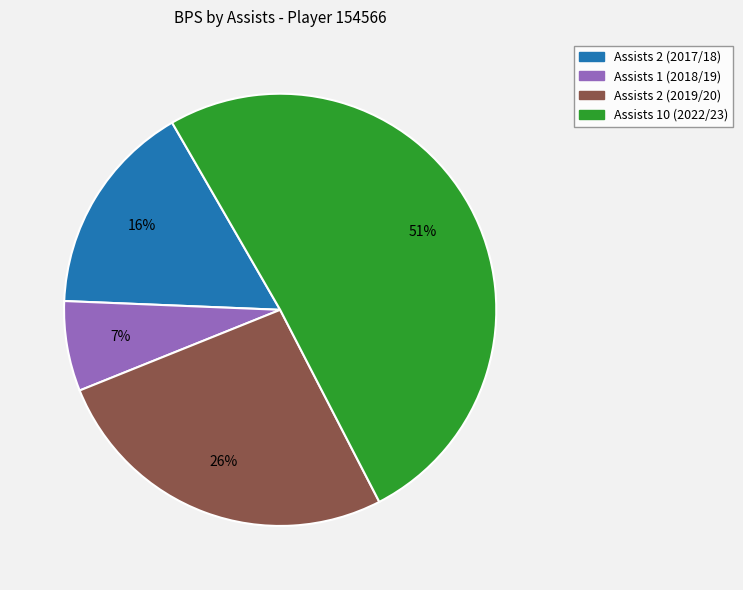

Is there a majority slice in this chart?

Yes